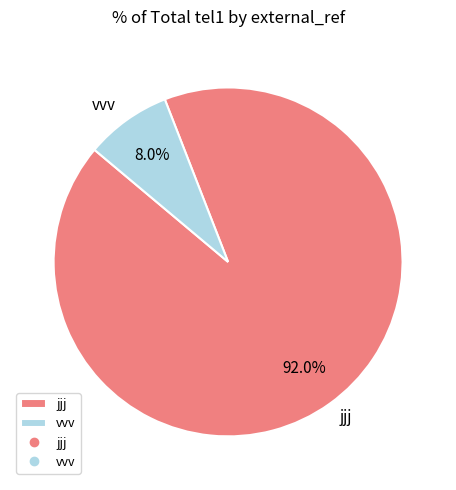

Is there a majority slice in this chart?

Yes